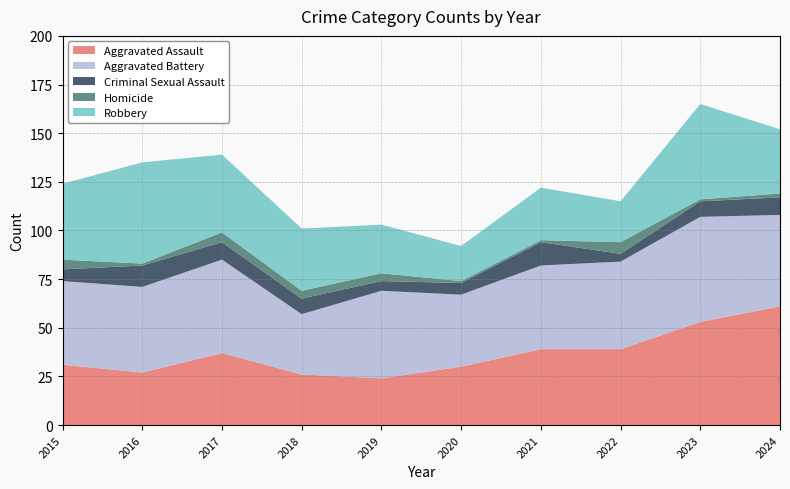

Reading right to left, what are all the values shown in this chart?

Aggravated Assault: 2024=61	2023=53	2022=39	2021=39	2020=30	2019=24	2018=26	2017=37	2016=27	2015=31
Aggravated Battery: 2024=47	2023=54	2022=45	2021=43	2020=37	2019=45	2018=31	2017=48	2016=44	2015=43
Criminal Sexual Assault: 2024=9	2023=8	2022=4	2021=12	2020=6	2019=5	2018=8	2017=9	2016=11	2015=6
Homicide: 2024=2	2023=1	2022=6	2021=1	2020=1	2019=4	2018=4	2017=5	2016=1	2015=5
Robbery: 2024=33	2023=49	2022=21	2021=27	2020=18	2019=25	2018=32	2017=40	2016=52	2015=39